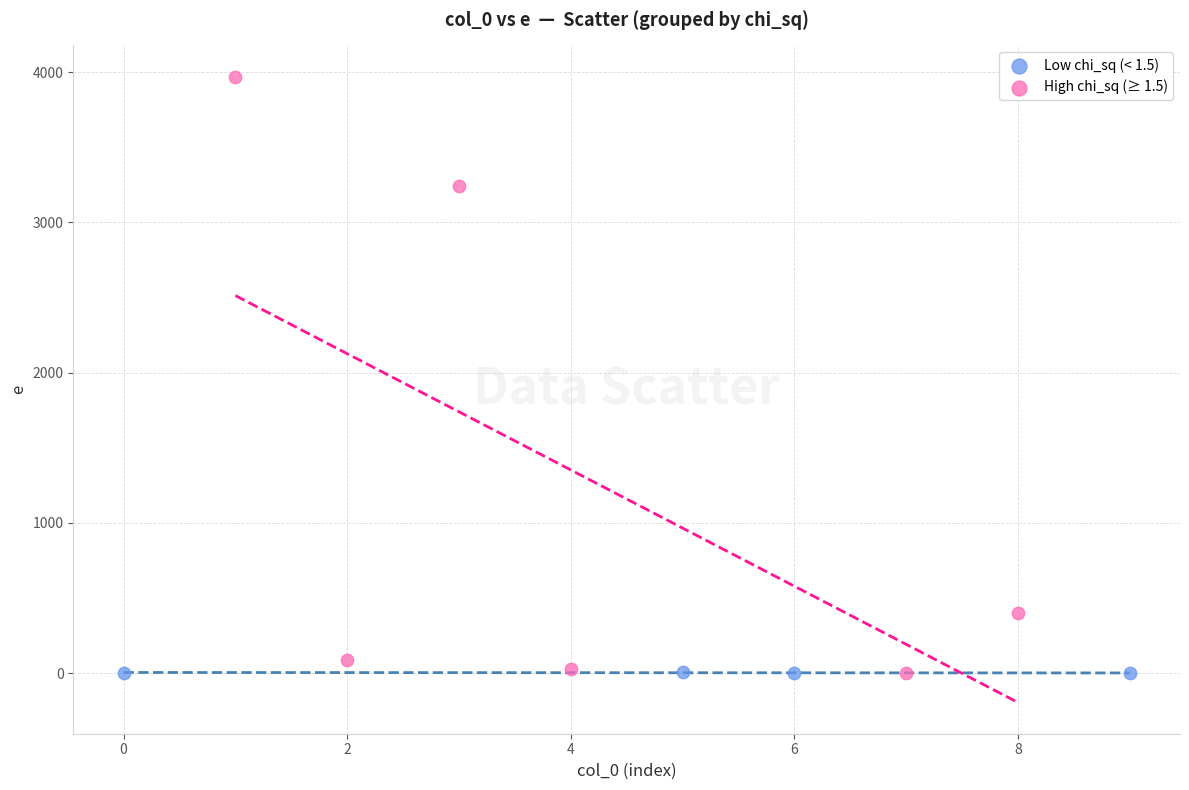

Which series has the largest Y range (max minus min)?

High chi_sq (≥ 1.5)